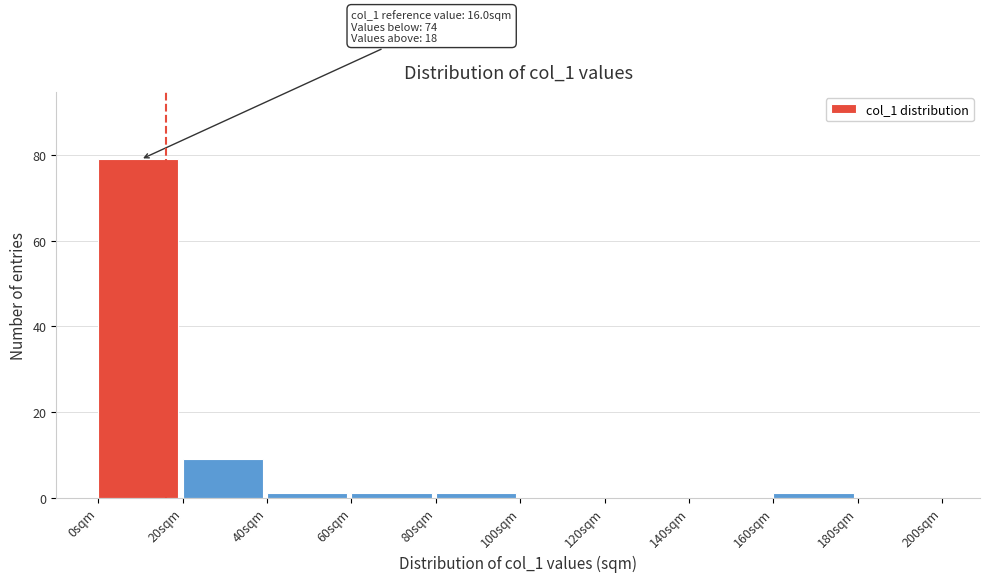

Over which range of the x-axis is the bar tallest?

0 to 20